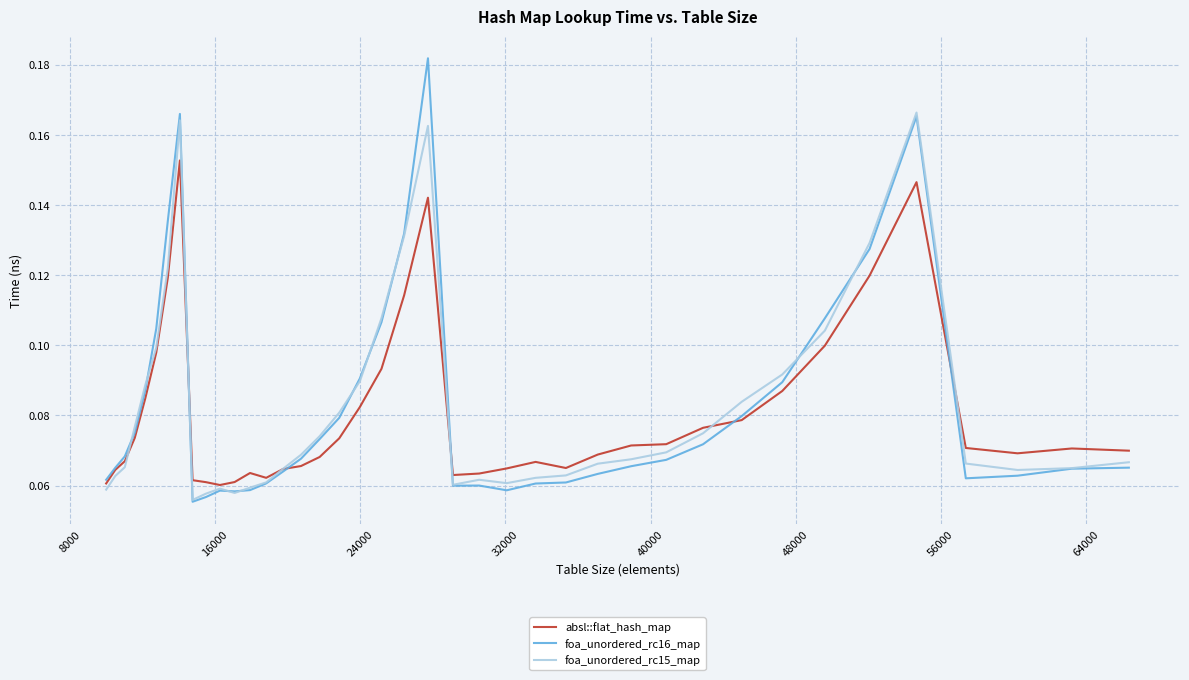

Which series has the widest spread of values?

foa_unordered_rc16_map